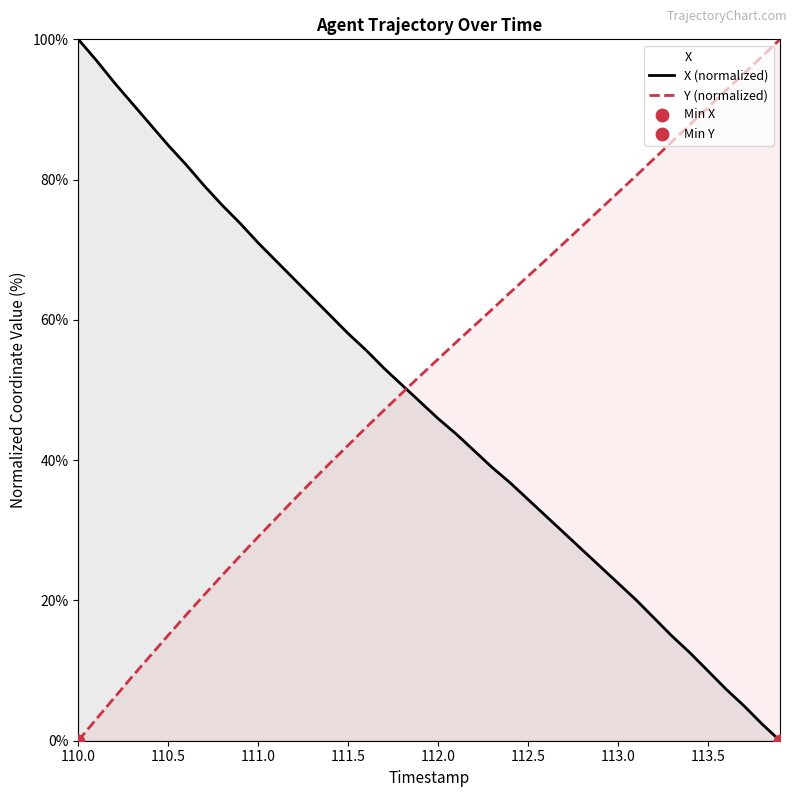

At how many categories does at least one series exceed 5?

40